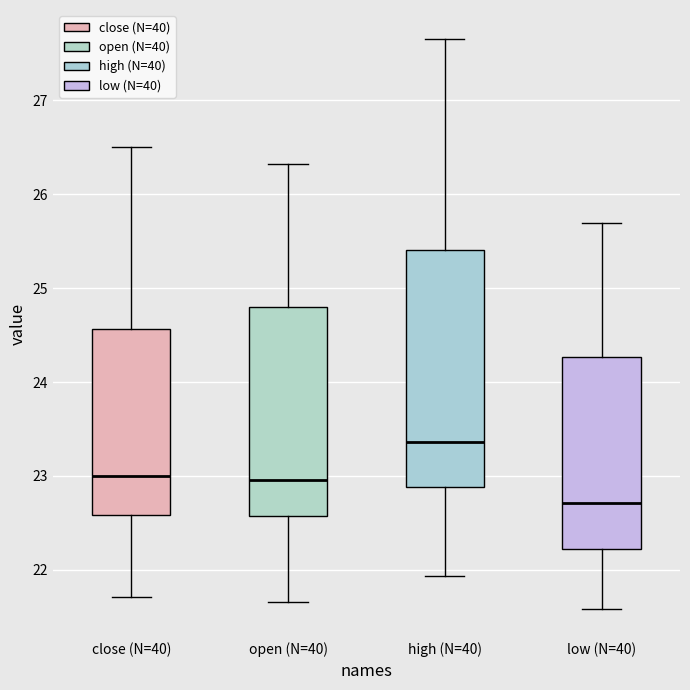

Which box's median line is the lowest?

low (N=40)